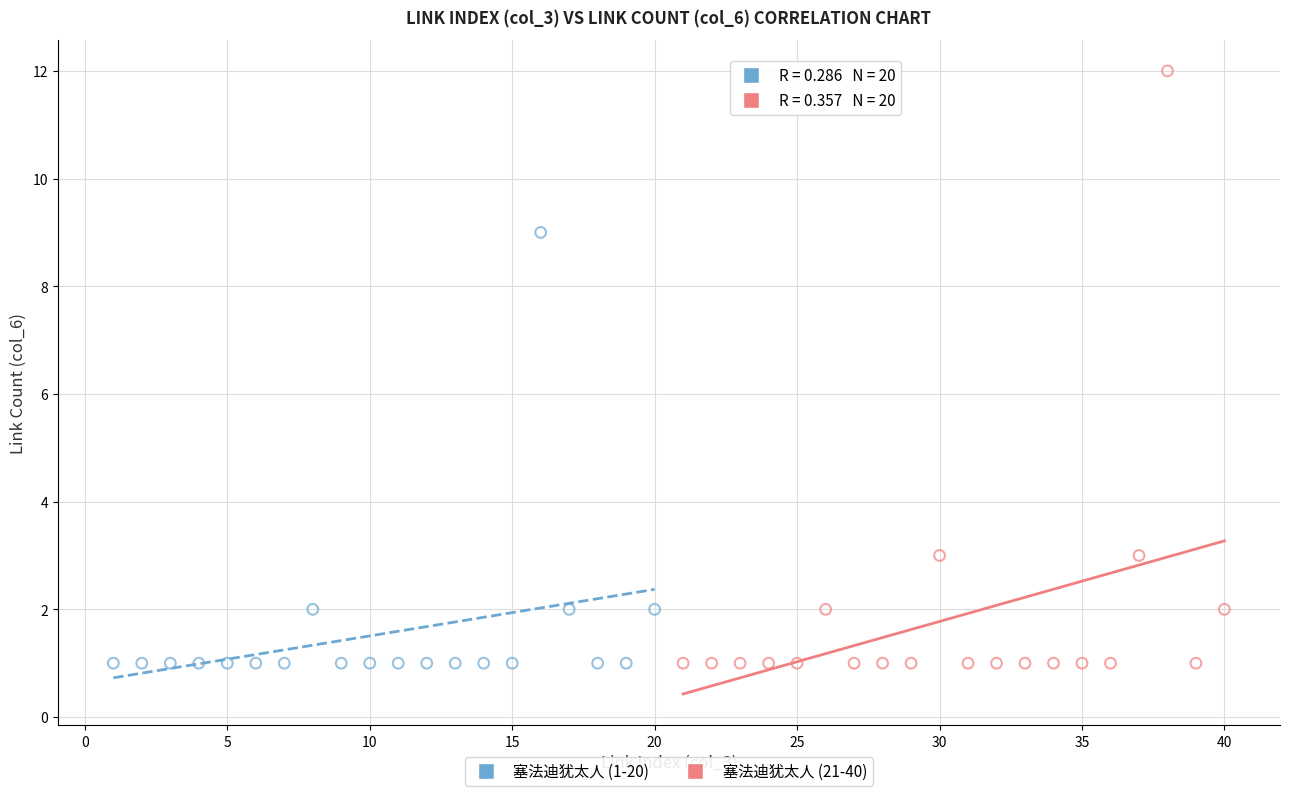

Which series contains the highest Y value?

塞法迪犹太人 (21-40)